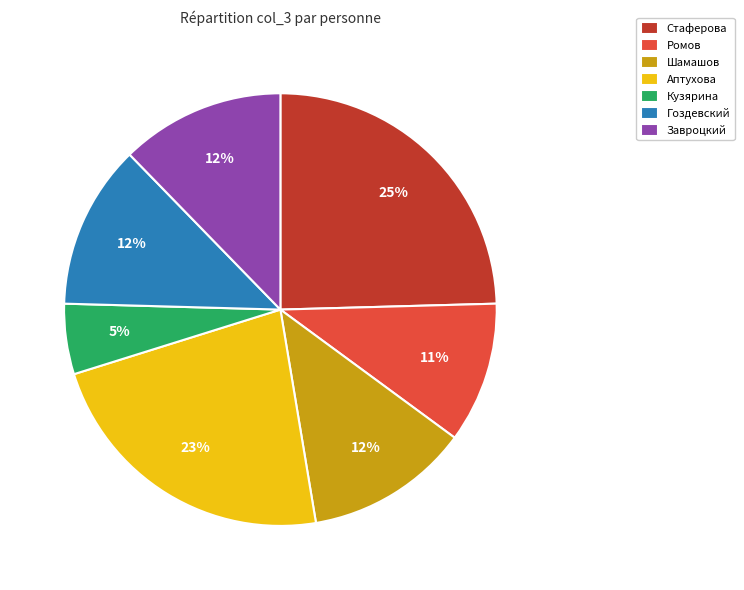

Which slice is the smallest?

Кузярина